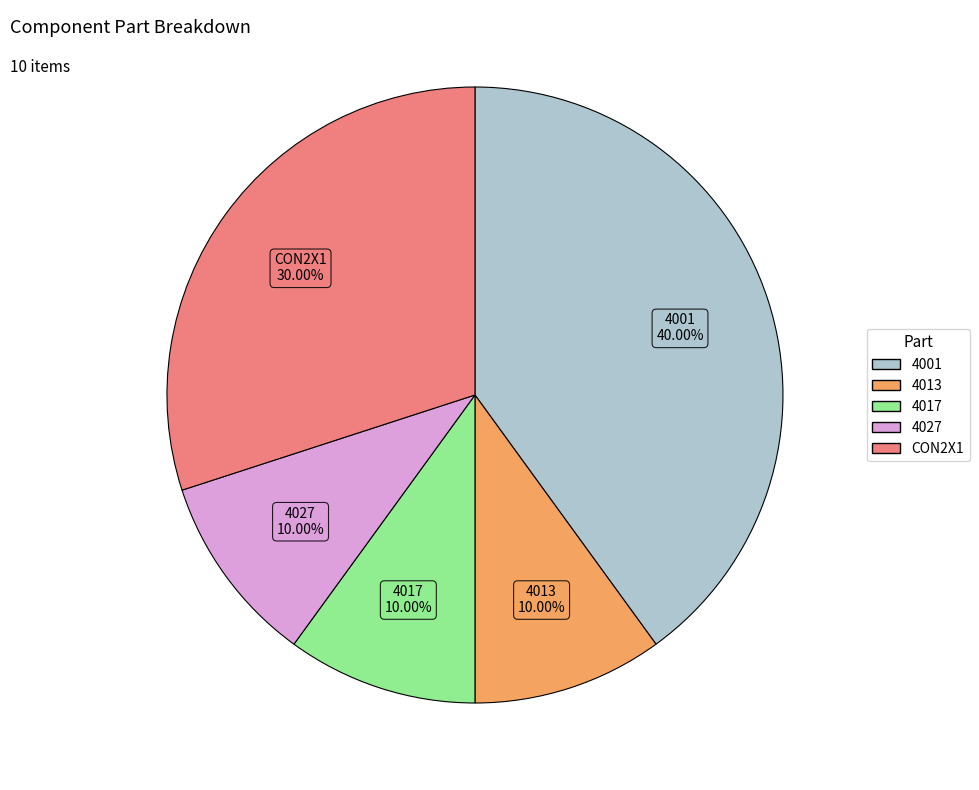

Which has a higher value, 4013 or 4001?

4001